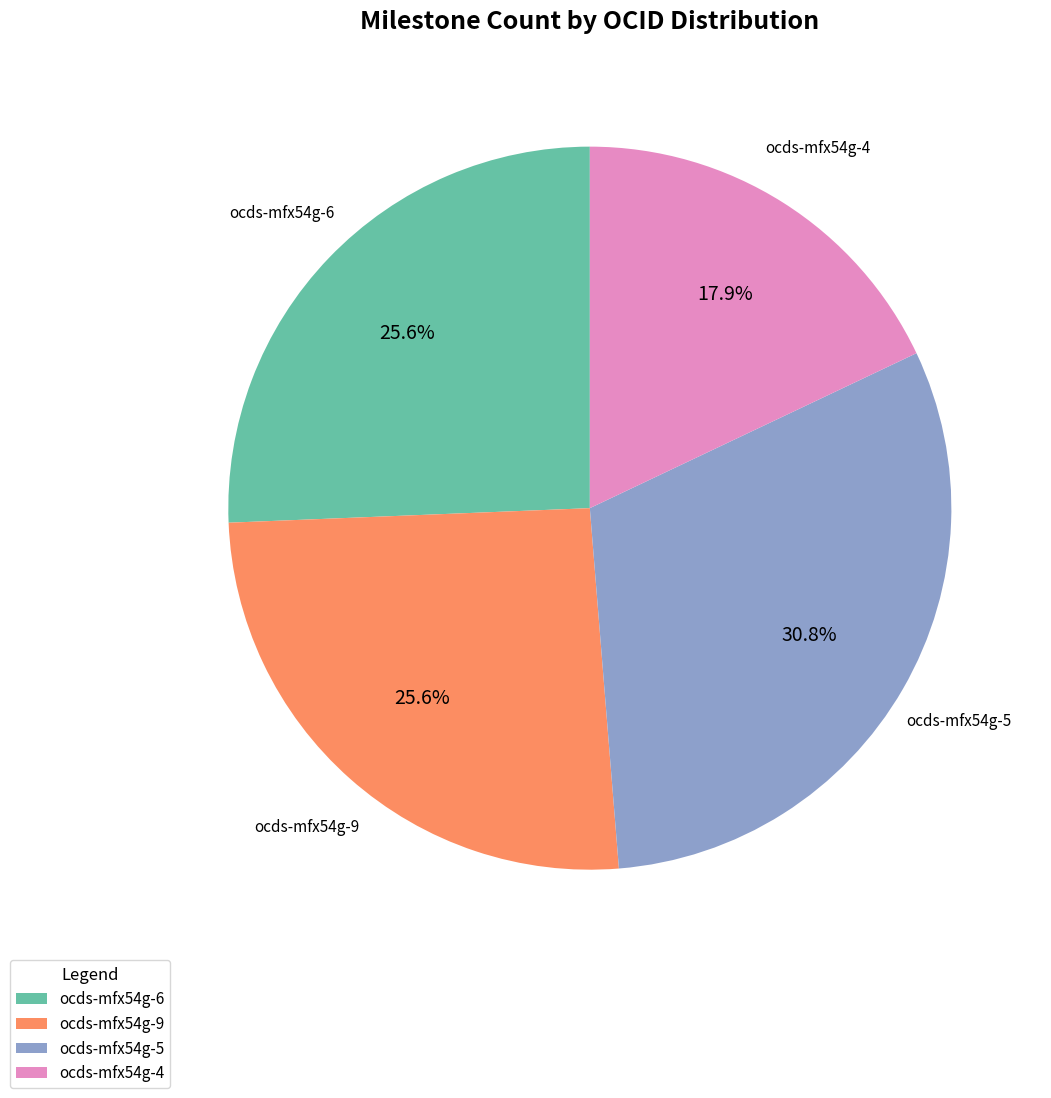

Is there any slice that represents more than half of the pie?

No